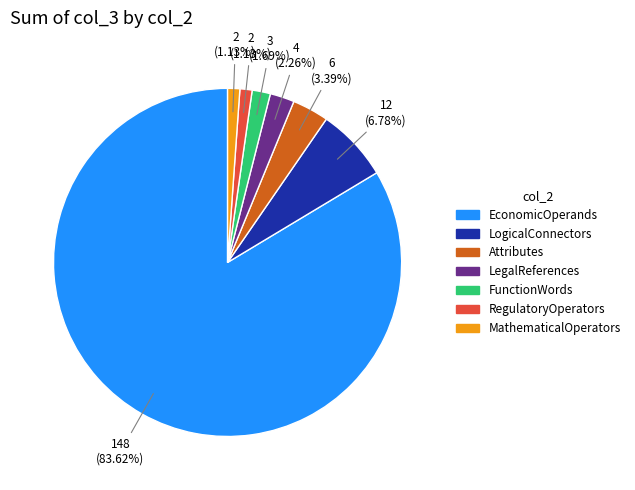

What is the ratio of the value at Attributes to the value at LegalReferences?

1.5